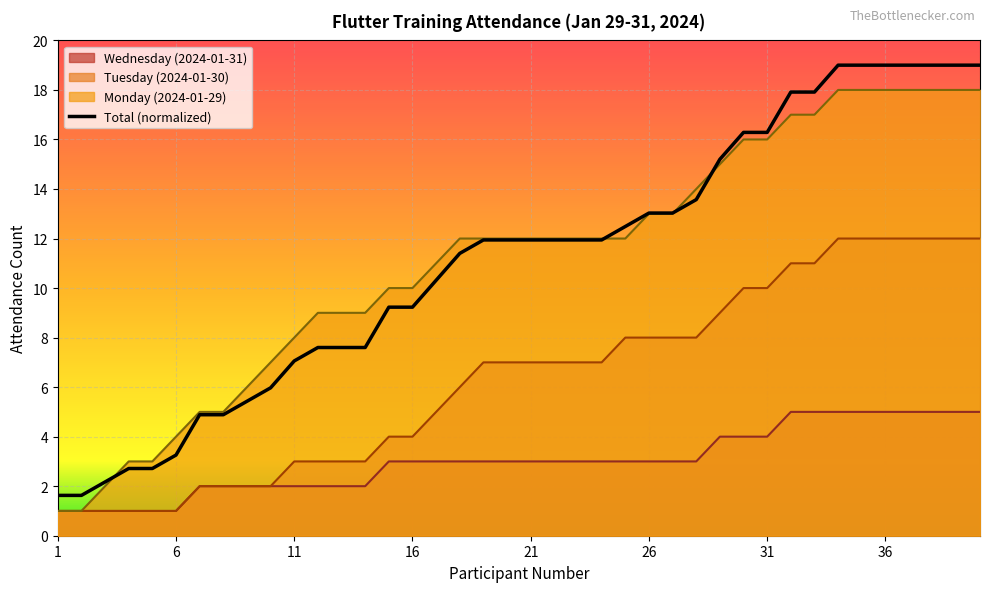

What is the lowest value of the Wednesday (2024-01-31) series?

1.0